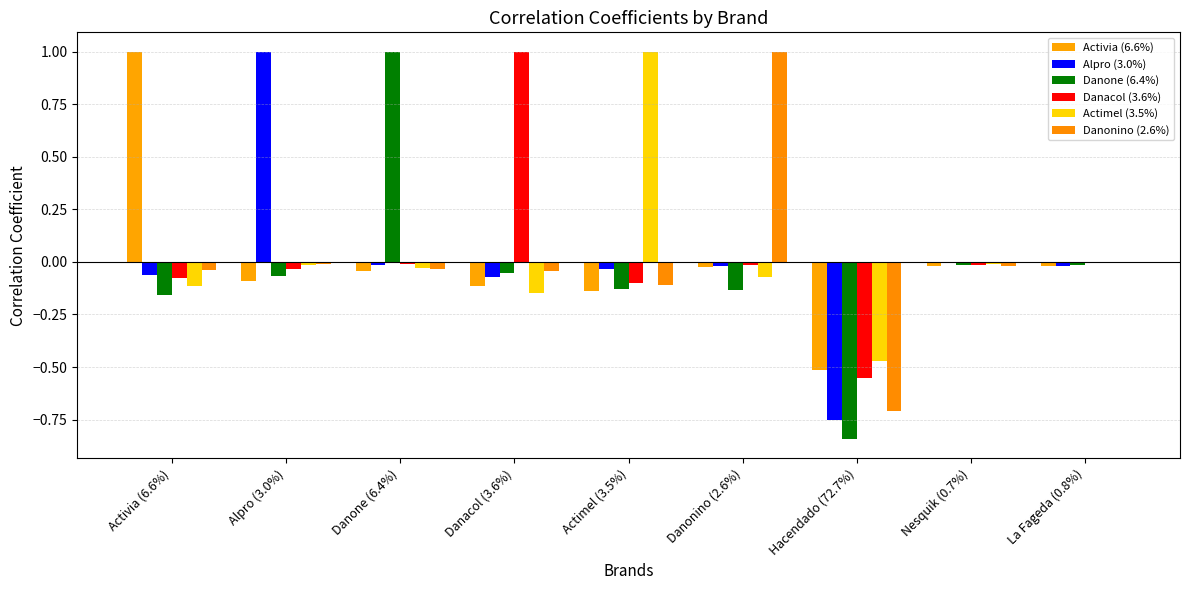

Rank the series by their maximum value, from lowest to highest.

Activia (6.6%), Alpro (3.0%), Danone (6.4%), Danacol (3.6%), Actimel (3.5%), Danonino (2.6%)